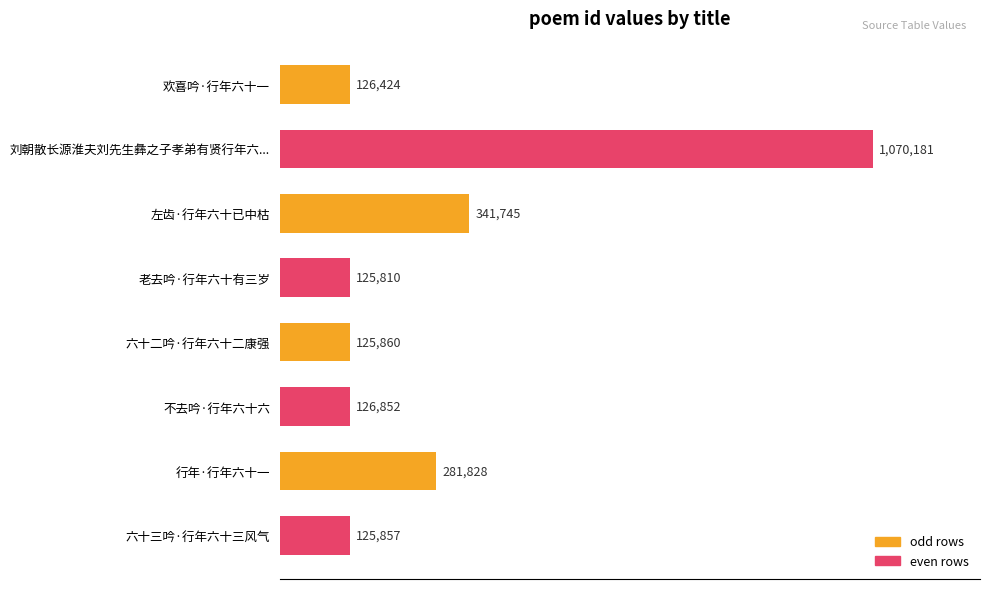

What is the minimum value shown in the chart?

125810